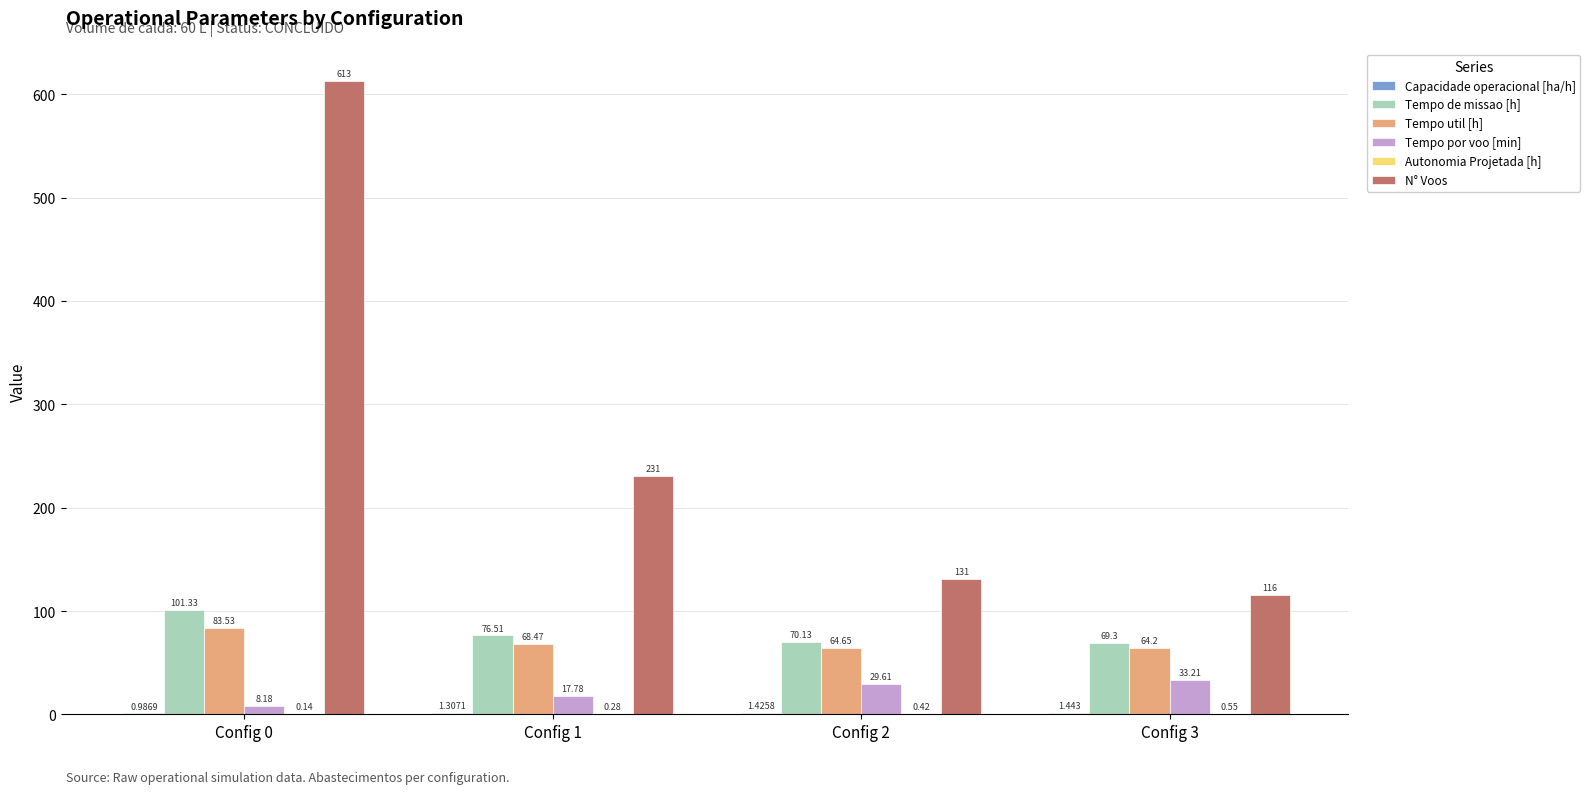

What is the difference between the Tempo de missao [h] values at Config 0 and Config 2?

31.2